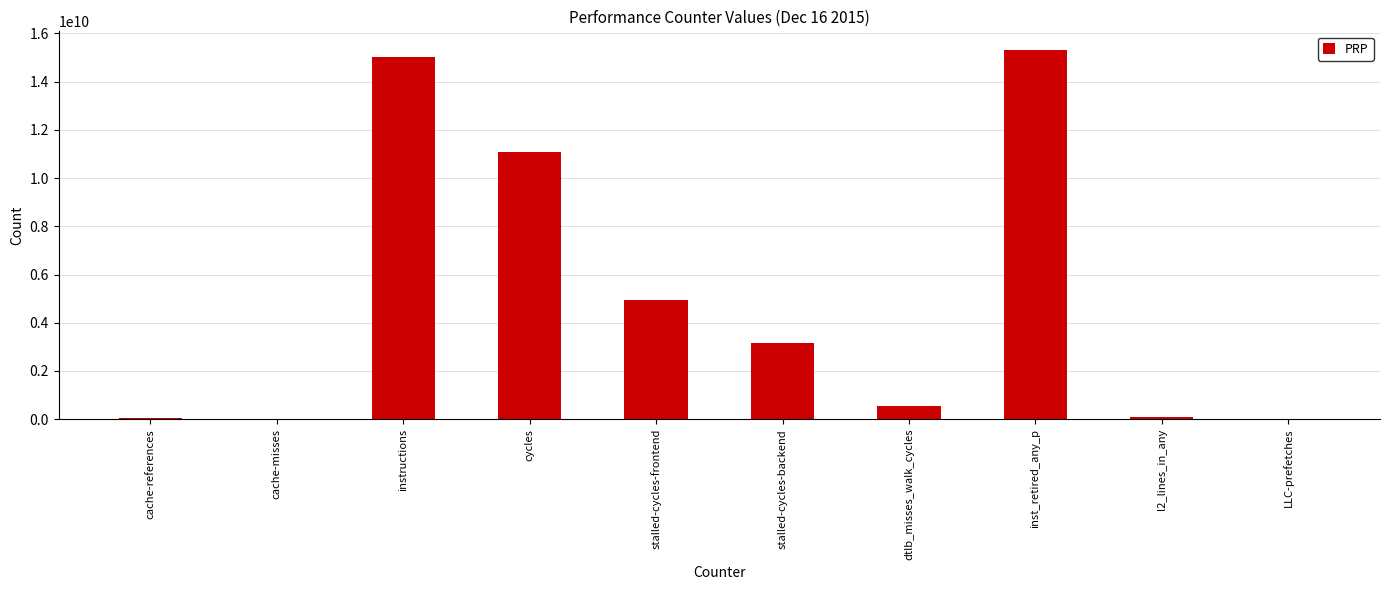

Which category has the highest value across all series?

inst_retired_any_p